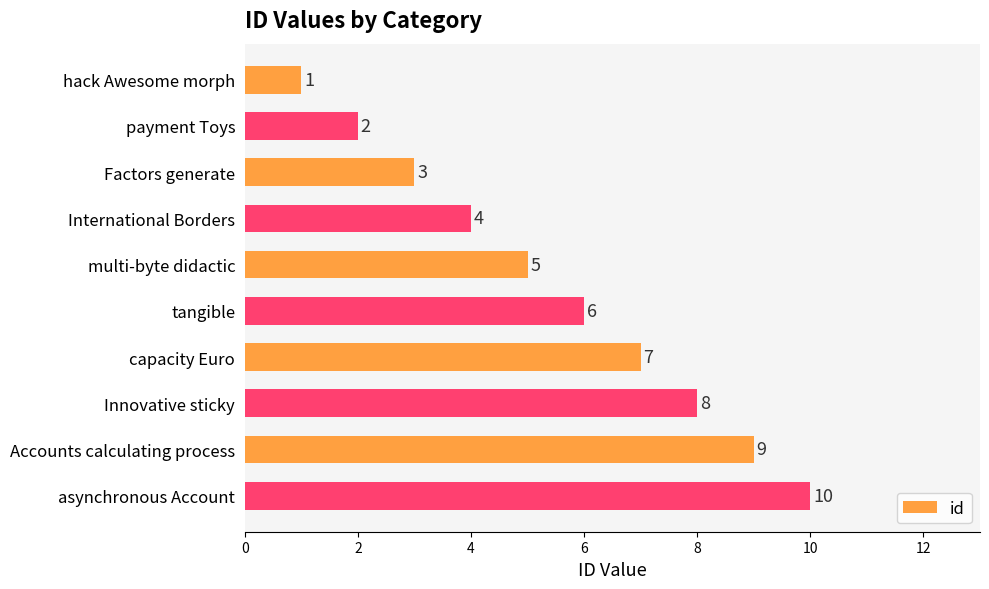

Count the values in the range 3 to 8.

6